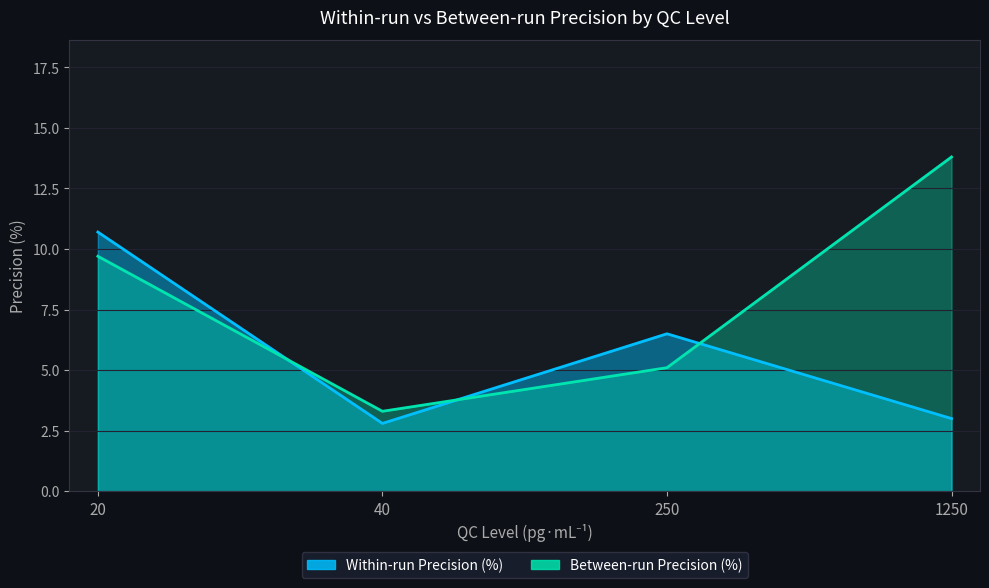

How many lines are shown in the chart?

2